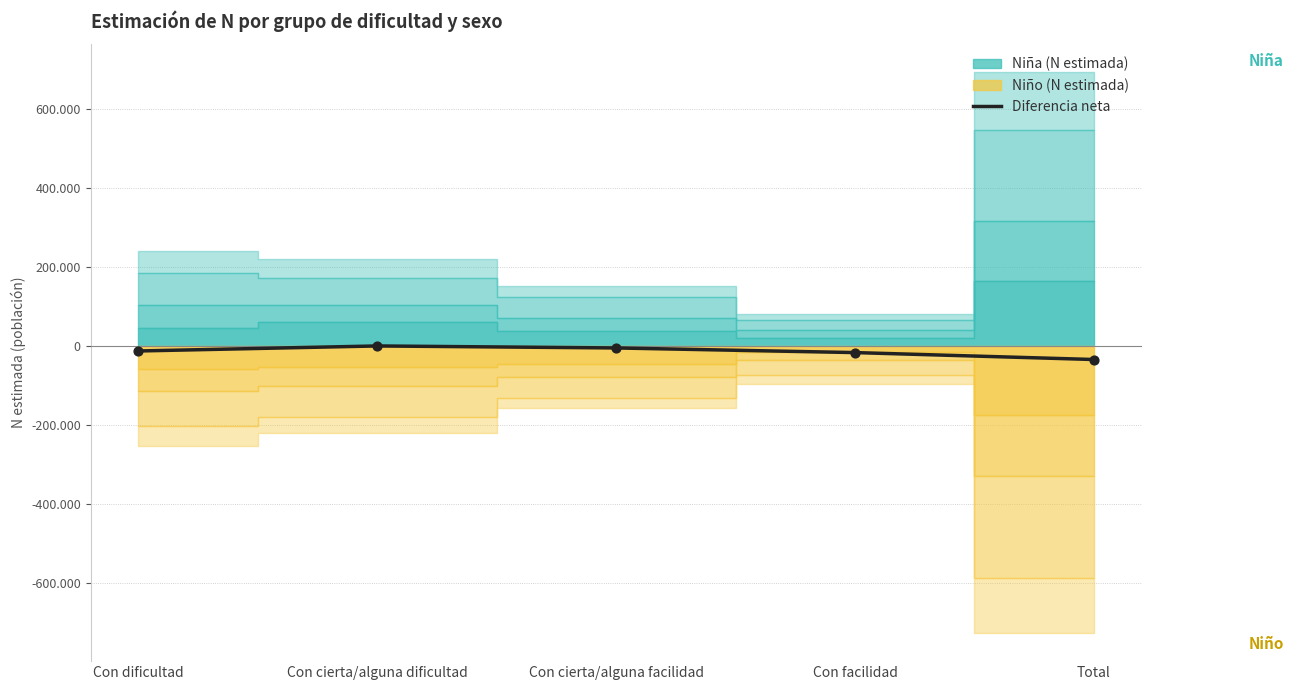

What is the change in value from Con dificultad to Con facilidad?

-4063